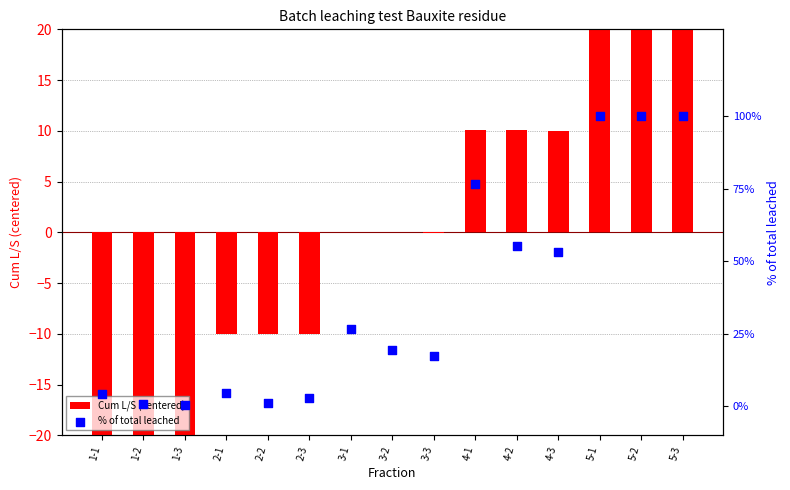

At which category is the sum across all series the highest?

5-1